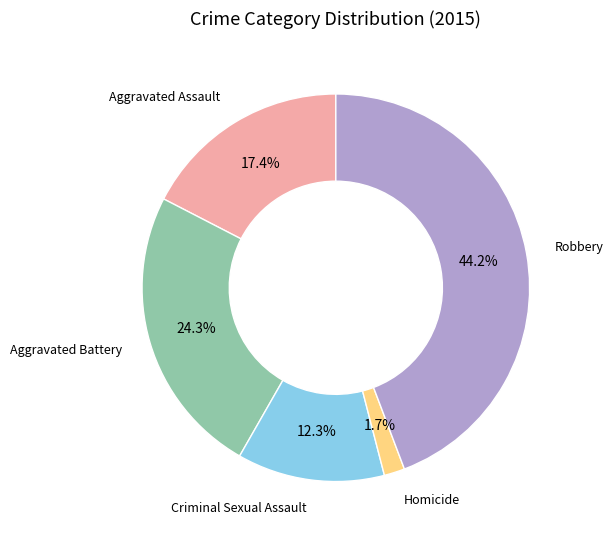

Between Aggravated Battery and Criminal Sexual Assault, which is larger?

Aggravated Battery